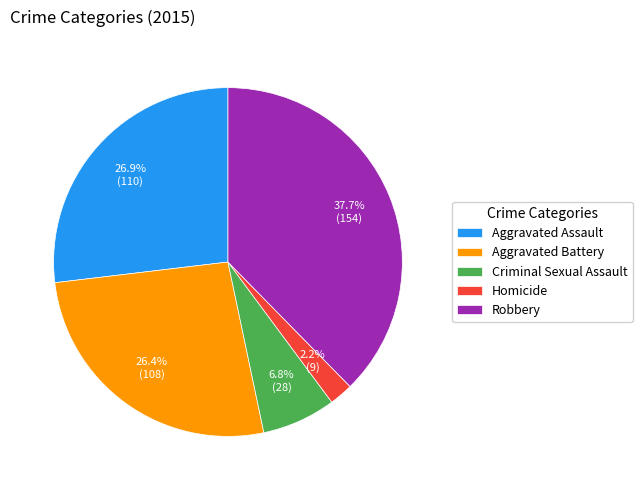

What percentage is NOT represented by Criminal Sexual Assault?

93.2%